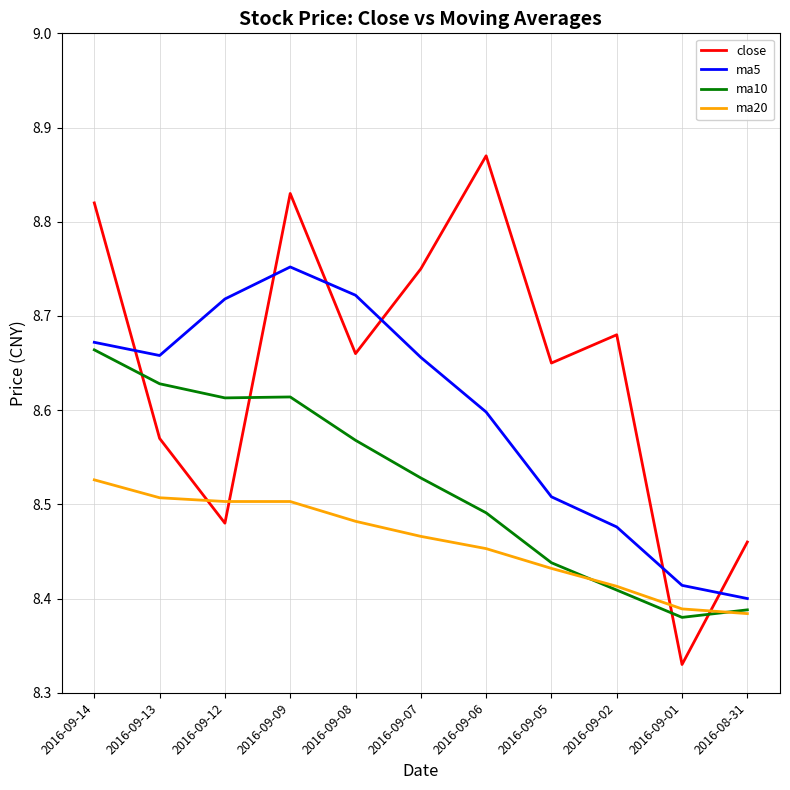

What position from the left is 2016-09-09?

4